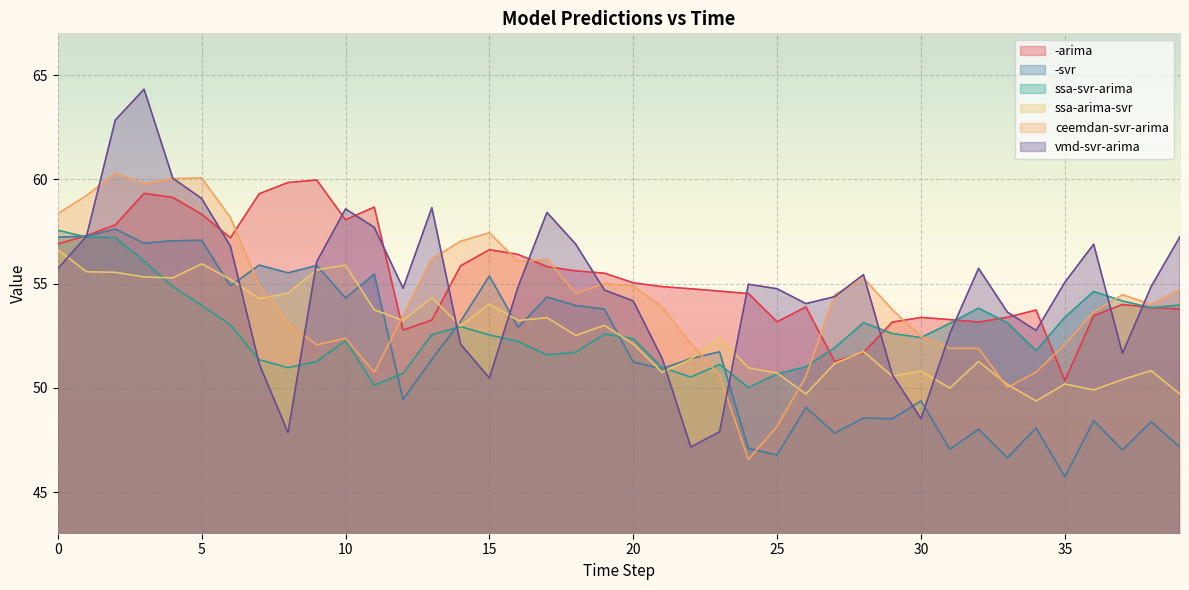

Is it true that ssa-svr-arima equals 50.0 at 24?

True